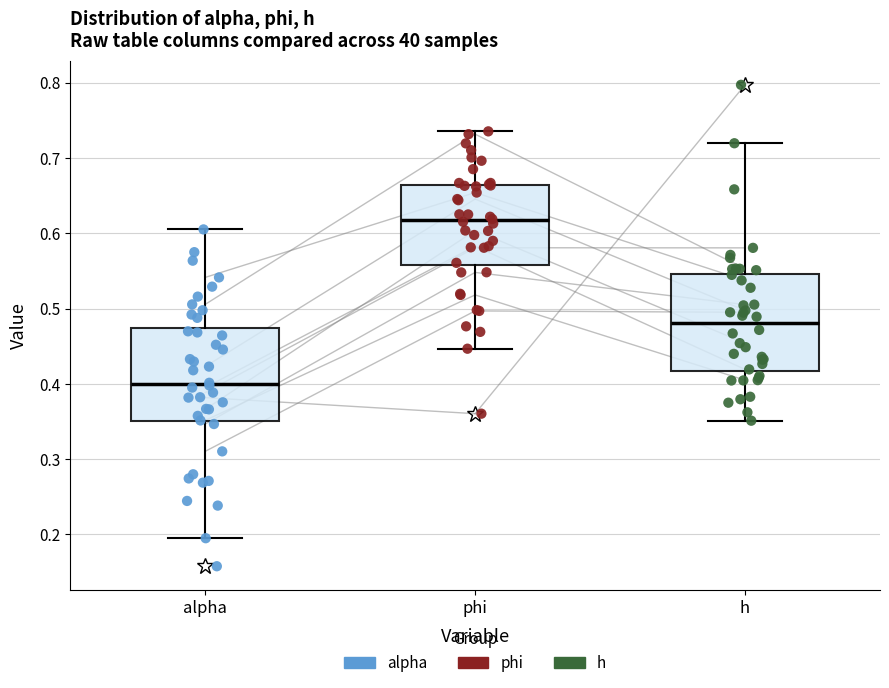

Reading left to right, read every box against the y-axis: the position of its median line, the range the box covers, and the ends of its whiskers. The values are not printed on the chart, so give them approximately, as read against the axis.

alpha: median 0.40, box 0.35 to 0.47, whiskers 0.19 to 0.61
phi: median 0.62, box 0.56 to 0.66, whiskers 0.45 to 0.74
h: median 0.48, box 0.42 to 0.55, whiskers 0.35 to 0.72